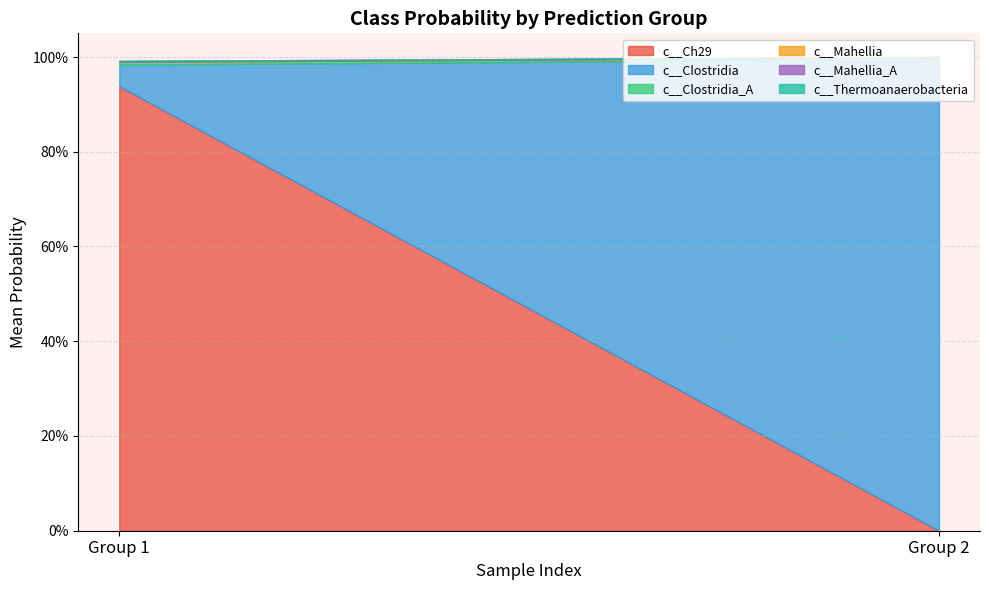

Which series has the largest range (max minus min)?

c__Clostridia